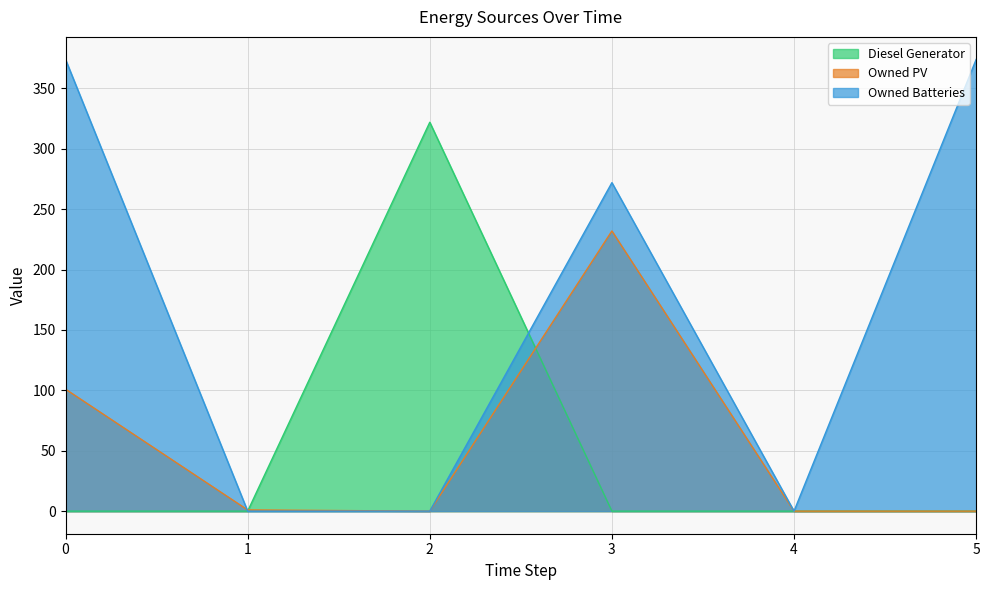

True or false: Owned PV and Owned Batteries cross at least once.

True